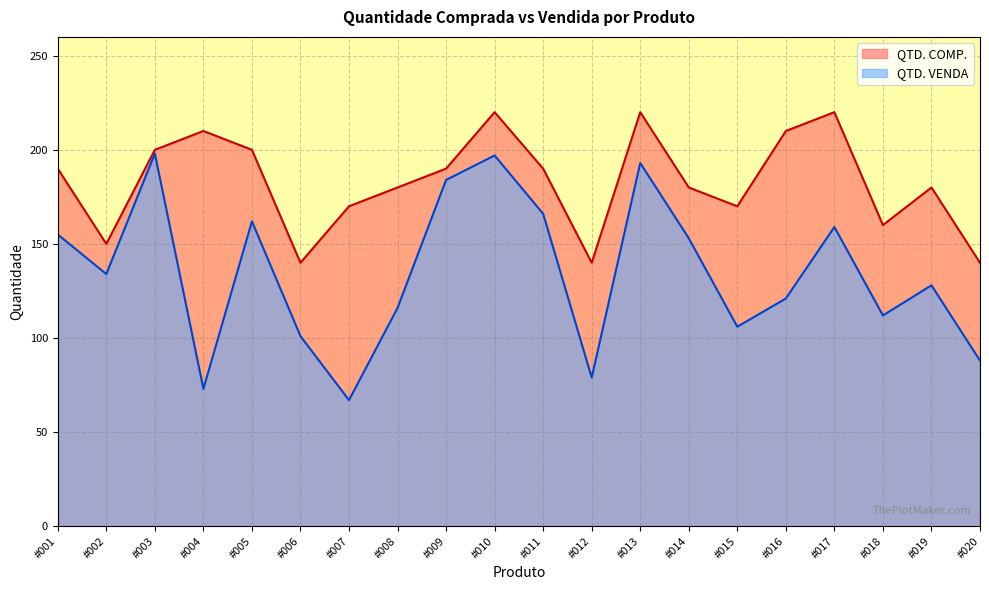

How many lines are shown in the chart?

2